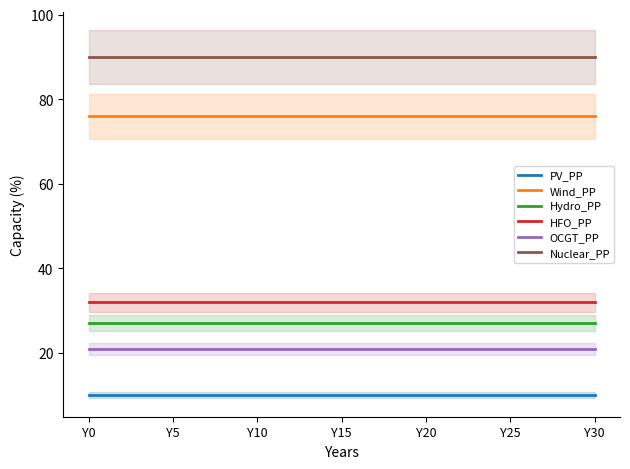

True or false: PV_PP has a value of 5 at 16.

False